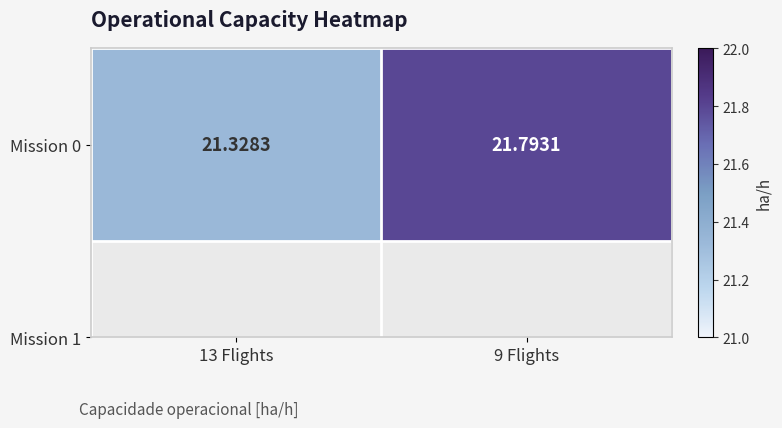

List the labels in order of value, smallest first.

13 Flights, 9 Flights